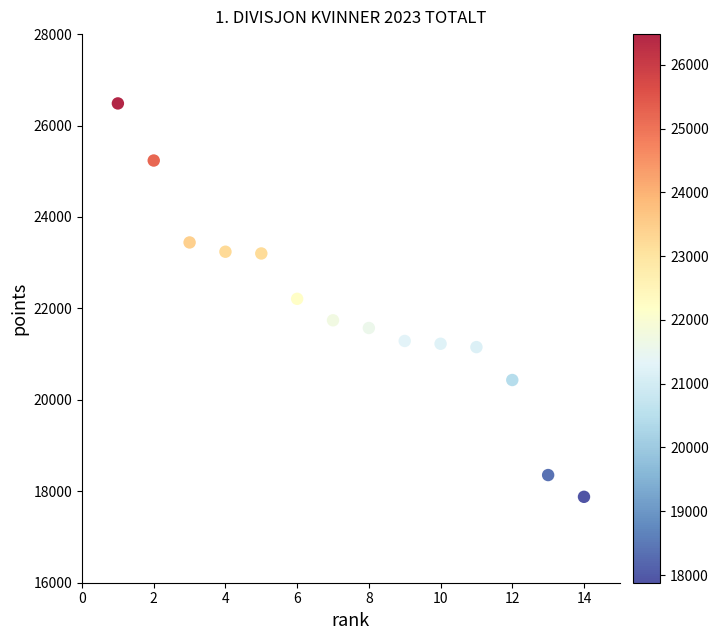

What is the range of X values (max minus min)?

13